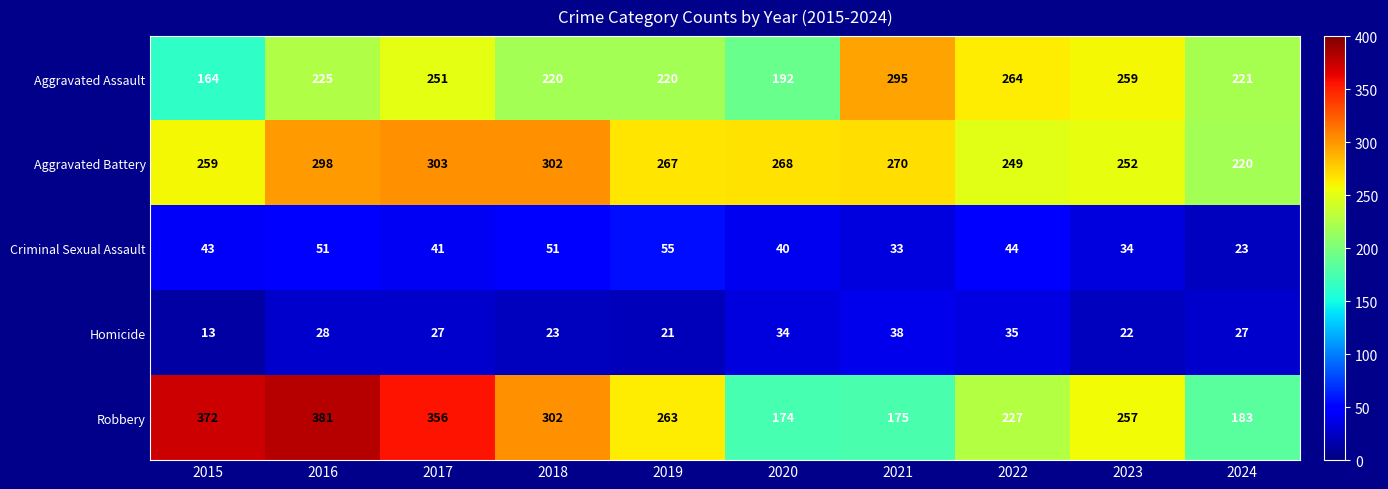

The Robbery series shows 372 at 2015. True or false?

True